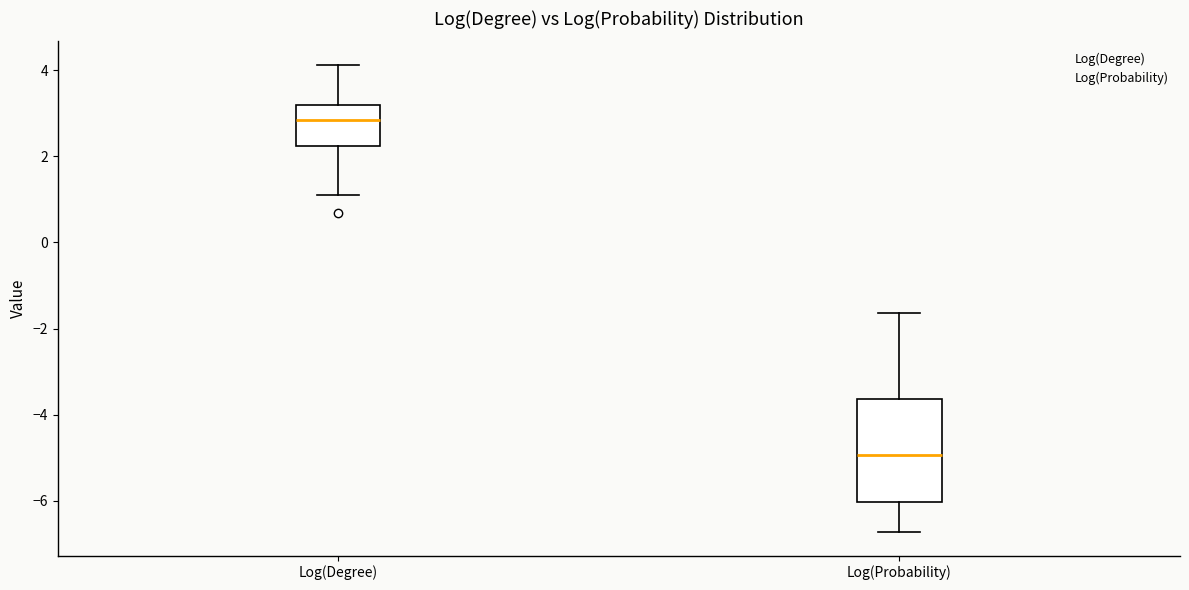

Reading left to right, transcribe this box plot: for each box, give where its median line is, the range the box spans, and where its two whiskers end, as read against the y-axis. The values are not printed on the chart, so give them approximately, as read against the axis.

Log(Degree): median 2.8, box 2.2 to 3.2, whiskers 1.0 to 4.2
Log(Probability): median -5.0, box -6.0 to -3.6, whiskers -6.8 to -1.6